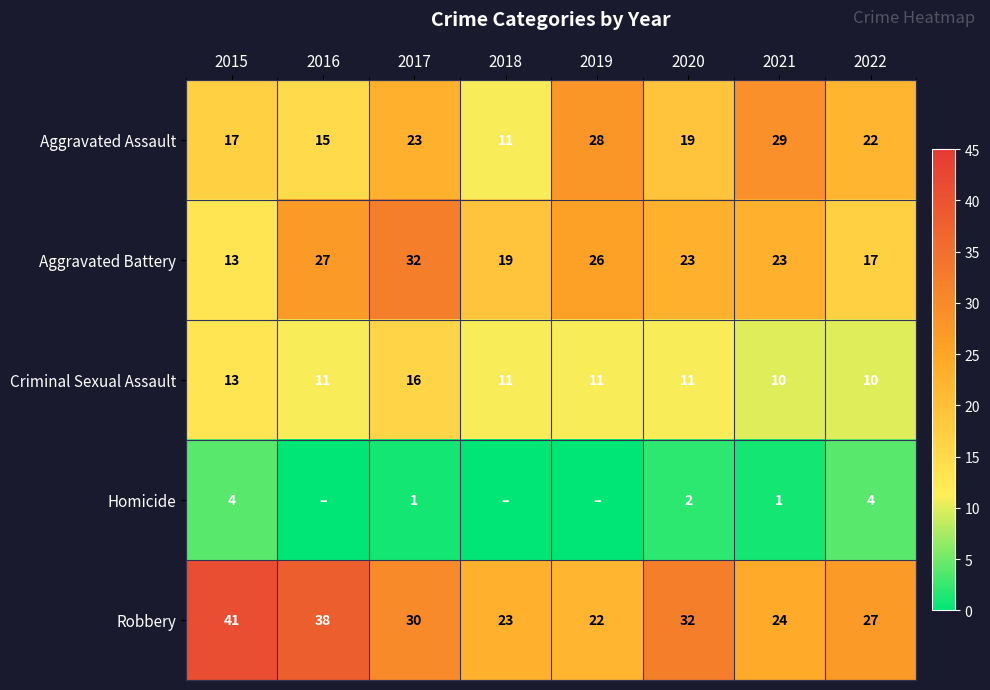

How many data points in Robbery are less than 30?

4